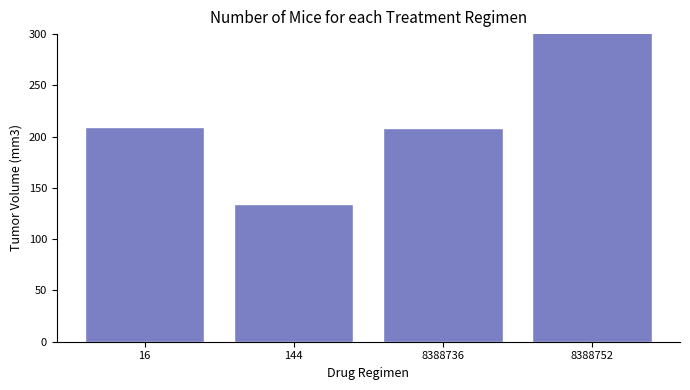

List the labels in order of value, smallest first.

144, 8388736, 16, 8388752